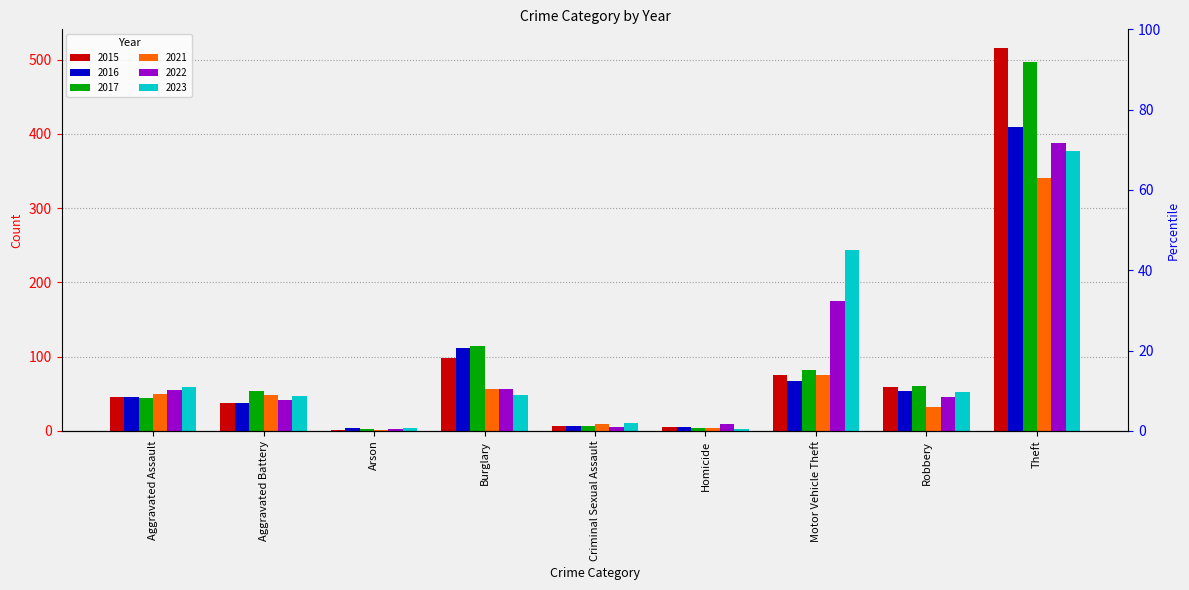

Count the number of data series in this chart.

6